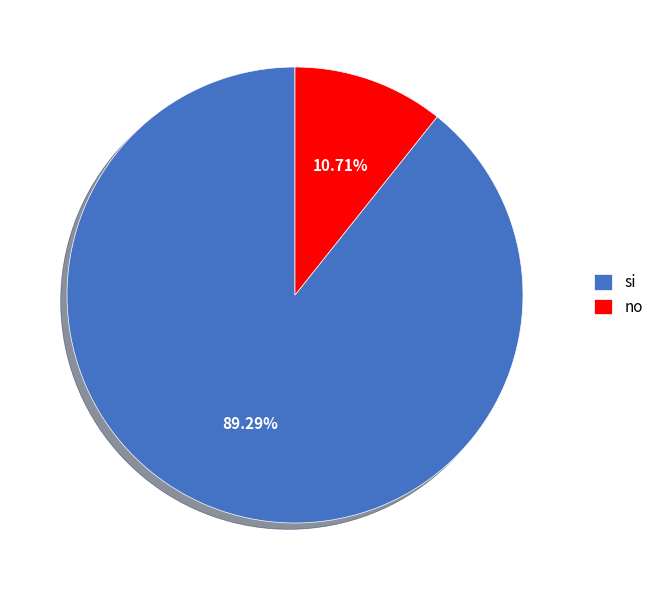

Is it true that no is 11% of the pie?

True